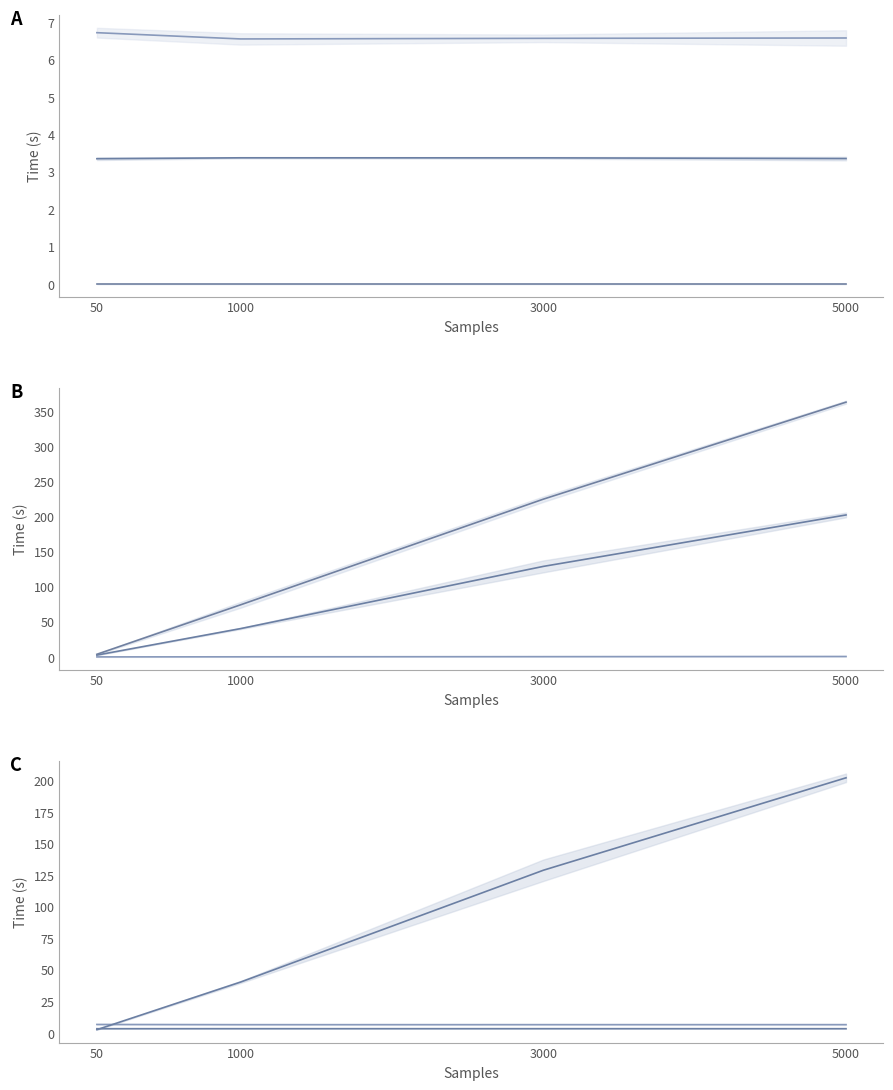

At 3000, list the series in order from smallest to largest.

GPT2 Generation Time mean, PDFA Sample Time mean, Outlines Generation Time mean, PDFA Generation Time mean, Outlines Sample Time mean, GPT2 Sample Time mean